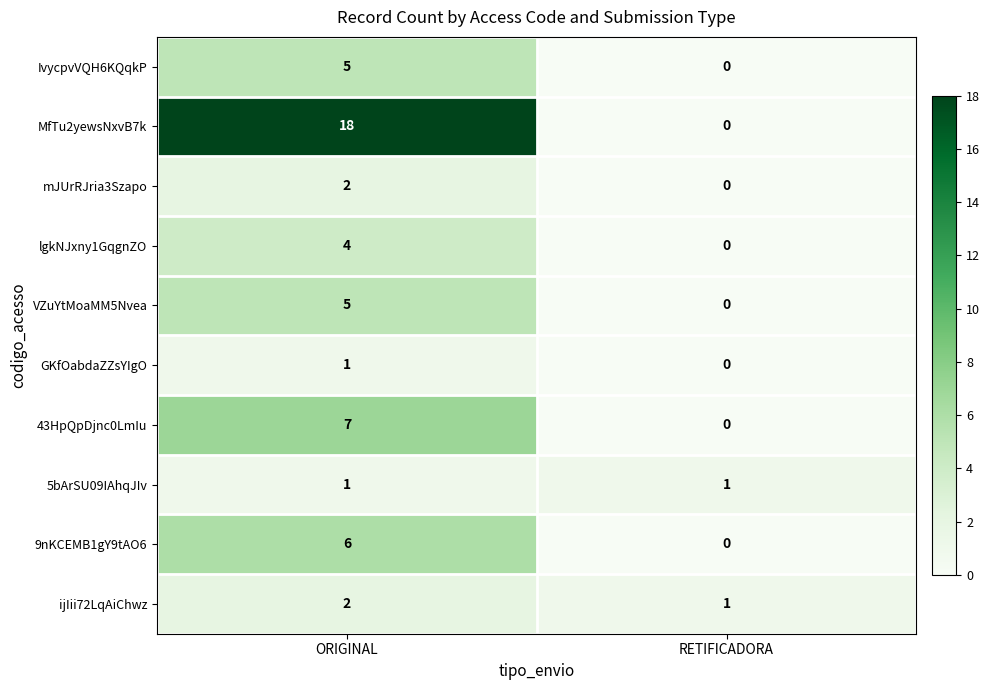

Reading left to right, what are all the values shown in this chart?

IvycpvVQH6KQqkP: ORIGINAL=5	RETIFICADORA=0
MfTu2yewsNxvB7k: ORIGINAL=18	RETIFICADORA=0
mJUrRJria3Szapo: ORIGINAL=2	RETIFICADORA=0
lgkNJxny1GqgnZO: ORIGINAL=4	RETIFICADORA=0
VZuYtMoaMM5Nvea: ORIGINAL=5	RETIFICADORA=0
GKfOabdaZZsYIgO: ORIGINAL=1	RETIFICADORA=0
43HpQpDjnc0LmIu: ORIGINAL=7	RETIFICADORA=0
5bArSU09IAhqJIv: ORIGINAL=1	RETIFICADORA=1
9nKCEMB1gY9tAO6: ORIGINAL=6	RETIFICADORA=0
ijIii72LqAiChwz: ORIGINAL=2	RETIFICADORA=1